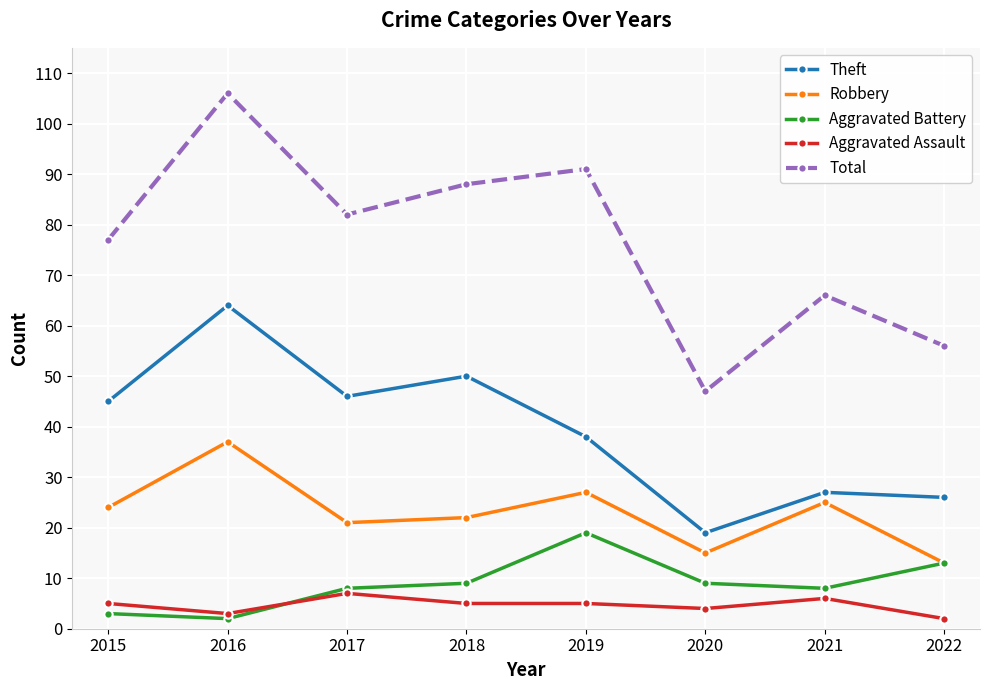

How many lines are shown in the chart?

5